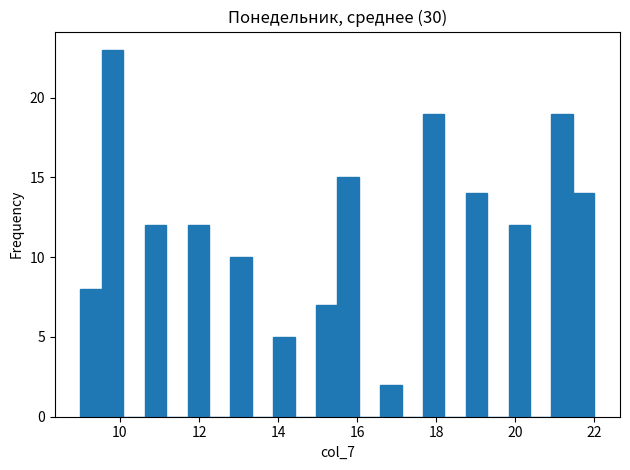

Read against the x-axis, roughly where is the centre of the tallest bar?

9.8